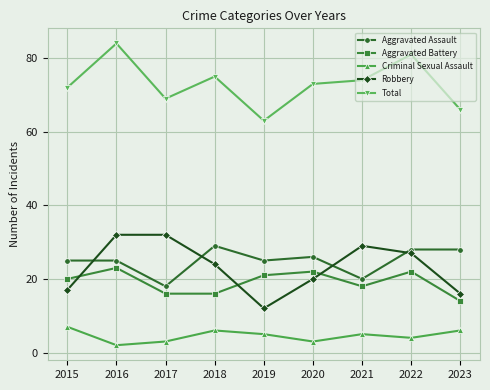

Is this an area chart (filled region under the line)?

No